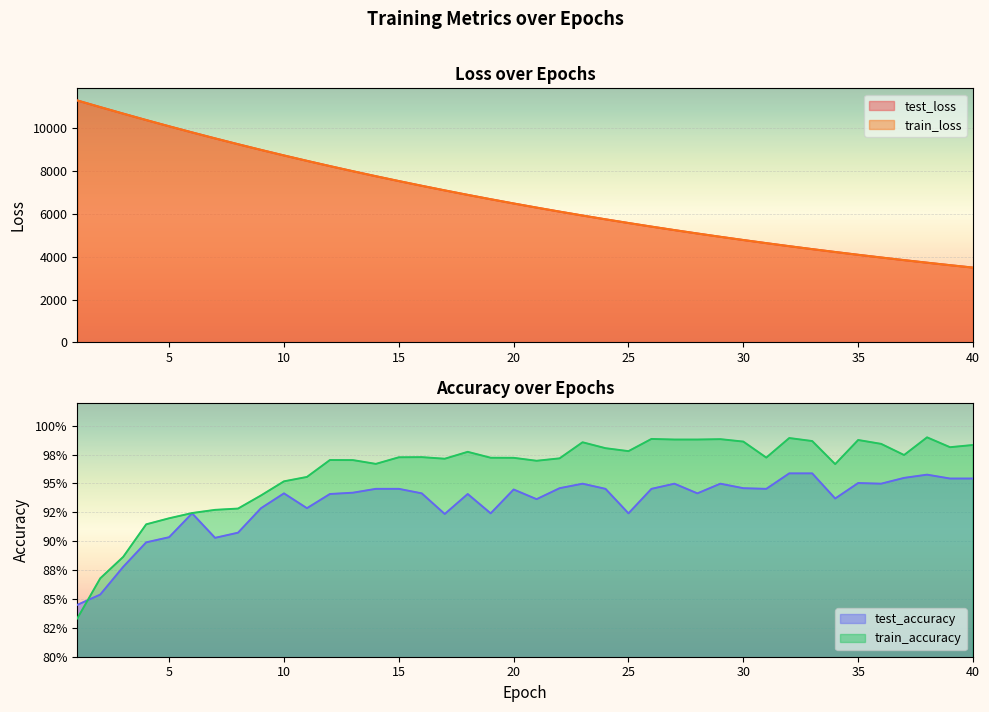

What is the minimum value for test_loss?

3492.0